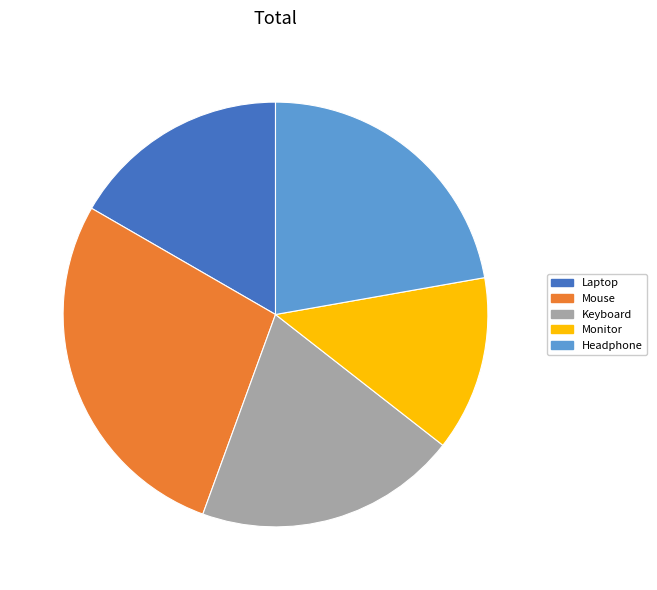

Rank the categories by value from highest to lowest.

Mouse, Headphone, Keyboard, Laptop, Monitor